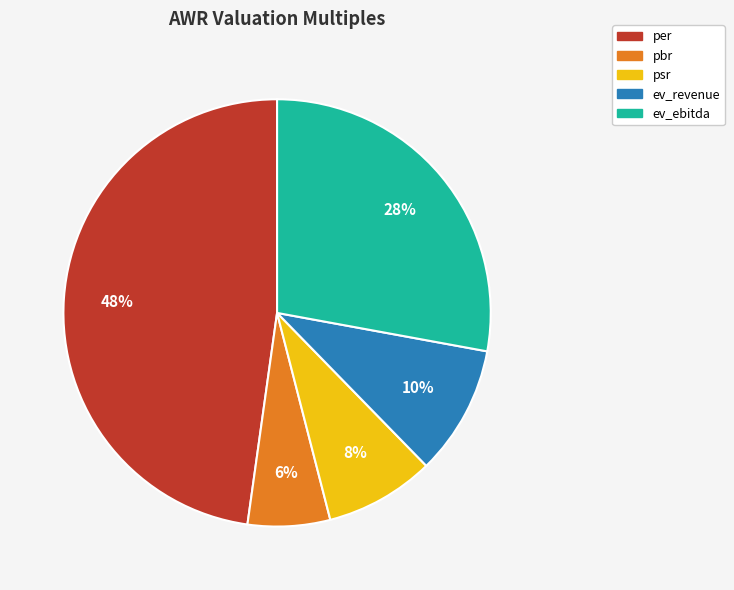

Which slice is the largest?

per